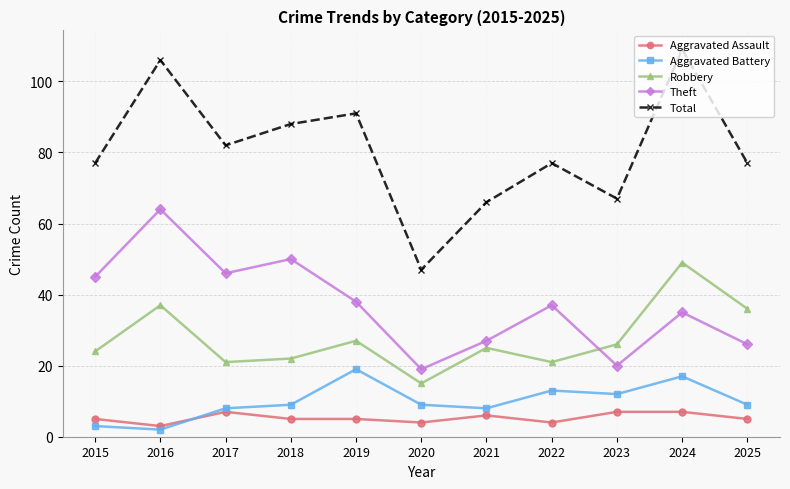

What is the difference between the highest and lowest values at 2016?

104